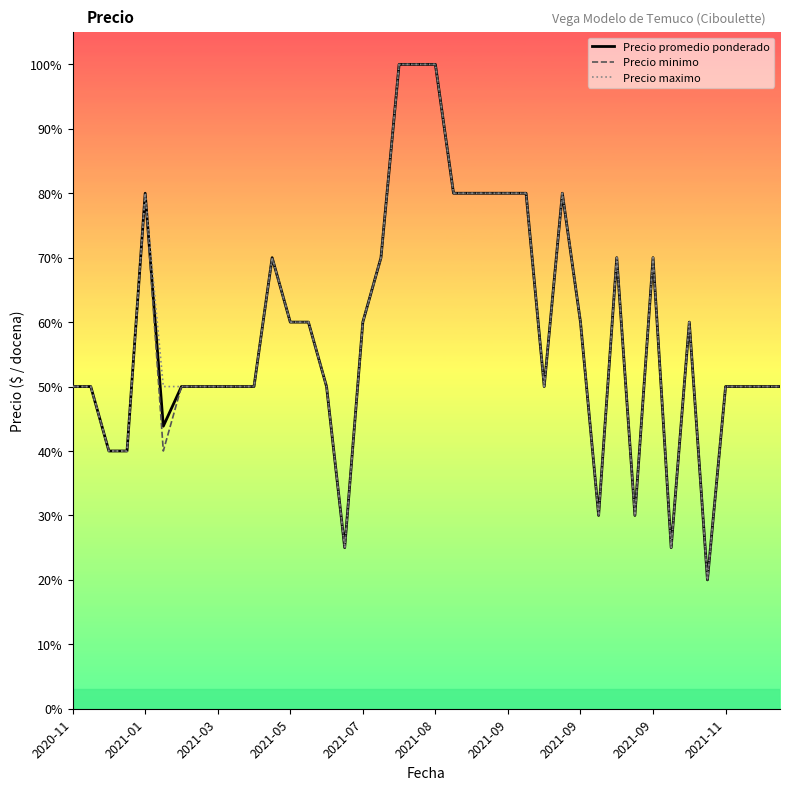

What are all the series names shown in the legend?

Precio promedio ponderado, Precio minimo, Precio maximo